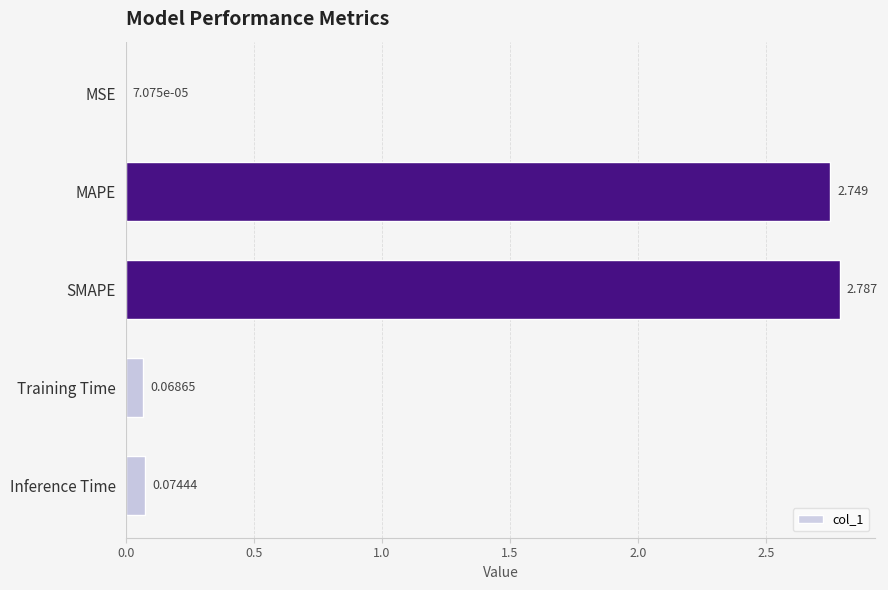

Which label corresponds to the largest value in the chart?

SMAPE